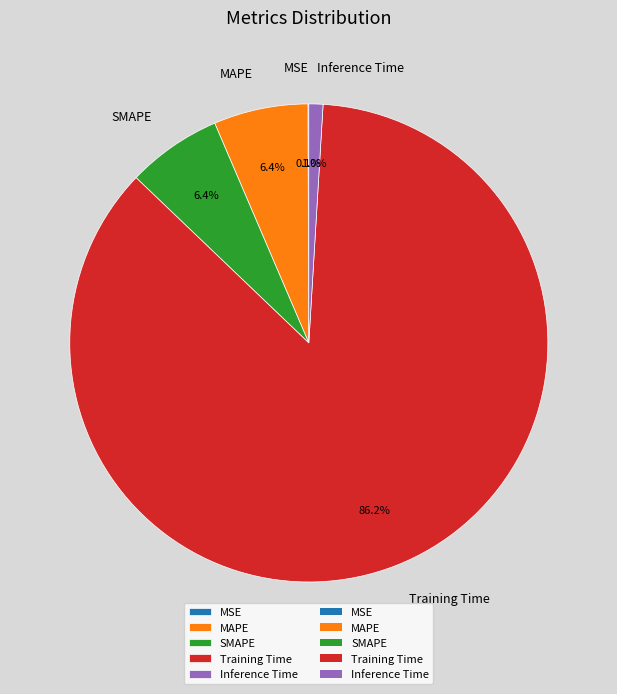

Which has a higher value, MAPE or Training Time?

Training Time